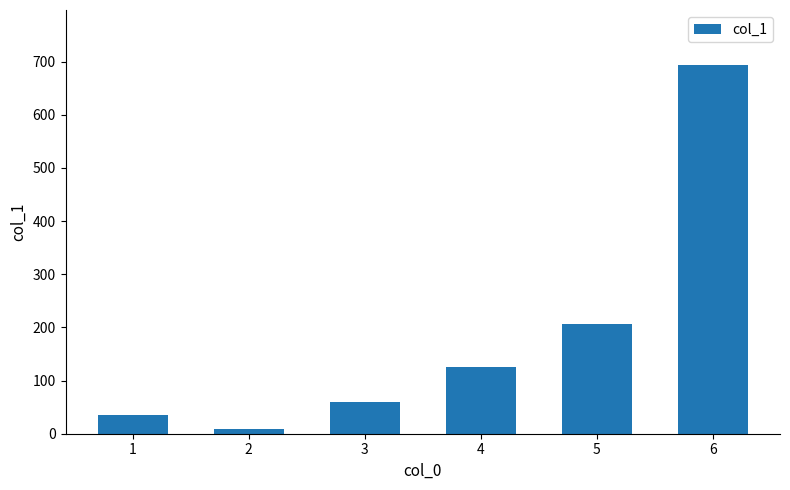

List the labels in order of value, smallest first.

2, 1, 3, 4, 5, 6